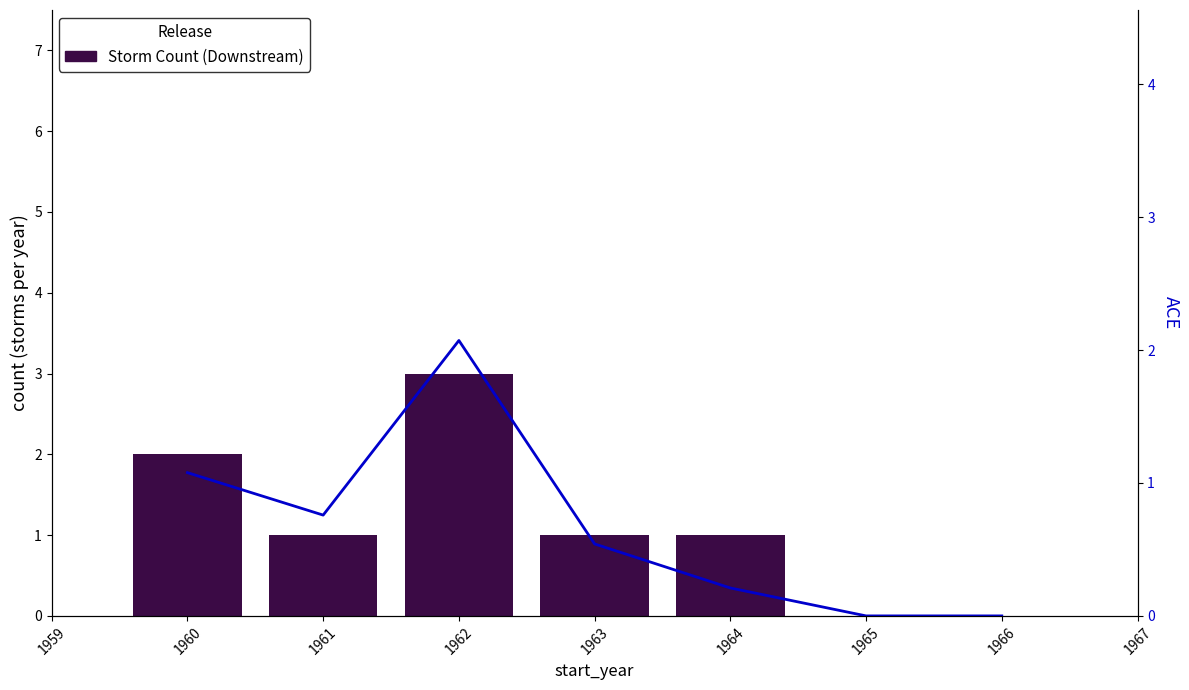

Reading left to right, transcribe all the data shown in this chart.

Storm Count (Downstream): 2.0	1.0	3.0	1.0	1.0	0.0	0.0
ACE: 1.1	0.8	2.1	0.5	0.2	0.0	0.0